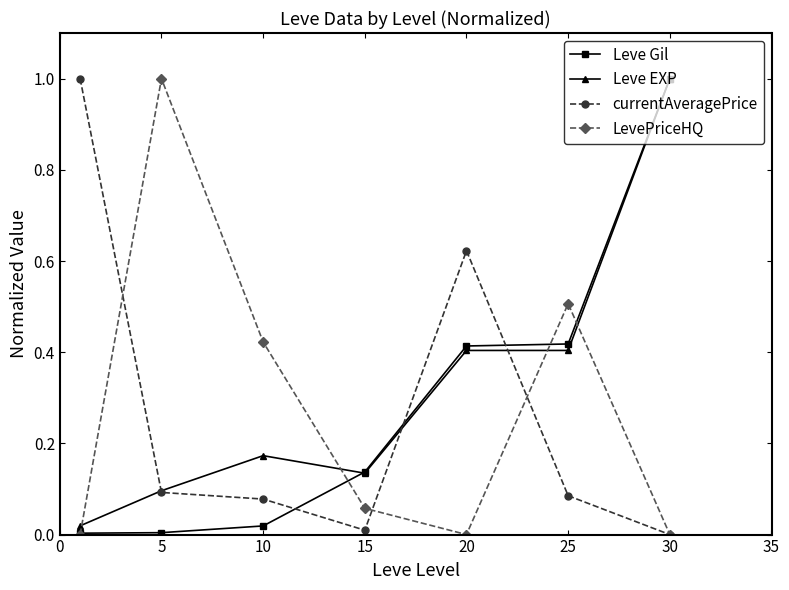

What is the greatest value displayed?

1.0